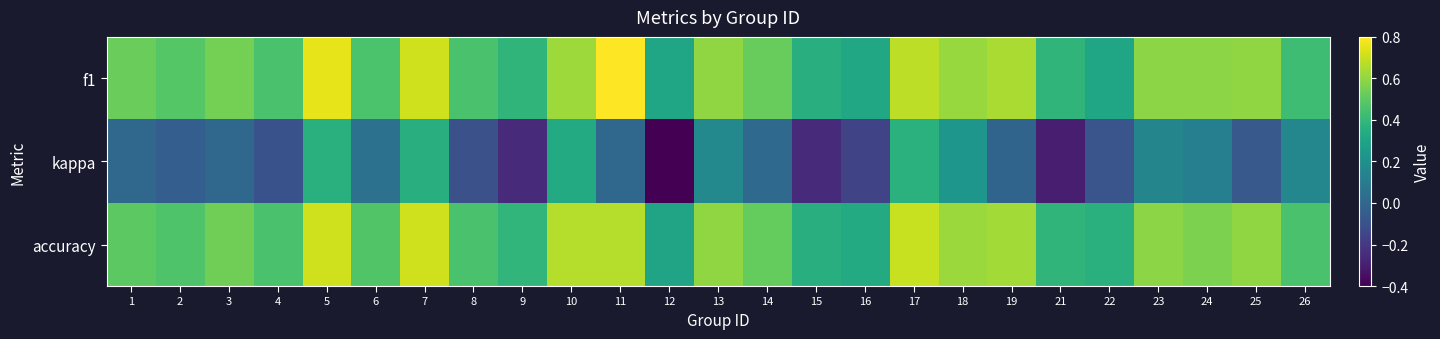

Reading right to left, list all the values displayed in this chart.

f1: 26=0.4	25=0.6	24=0.6	23=0.6	22=0.3	21=0.4	19=0.6	18=0.6	17=0.7	16=0.3	15=0.4	14=0.5	13=0.6	12=0.3	11=0.8	10=0.6	9=0.4	8=0.5	7=0.7	6=0.5	5=0.8	4=0.5	3=0.5	2=0.5	1=0.5
kappa: 26=0.2	25=-0.1	24=0.1	23=0.1	22=-0.1	21=-0.3	19=-0.0	18=0.2	17=0.4	16=-0.2	15=-0.3	14=0.0	13=0.2	12=-0.4	11=0.0	10=0.3	9=-0.3	8=-0.1	7=0.4	6=0.0	5=0.4	4=-0.1	3=0.0	2=-0.0	1=0.0
accuracy: 26=0.5	25=0.6	24=0.6	23=0.6	22=0.4	21=0.4	19=0.6	18=0.6	17=0.7	16=0.3	15=0.4	14=0.5	13=0.6	12=0.3	11=0.7	10=0.7	9=0.4	8=0.5	7=0.7	6=0.5	5=0.7	4=0.5	3=0.5	2=0.5	1=0.5